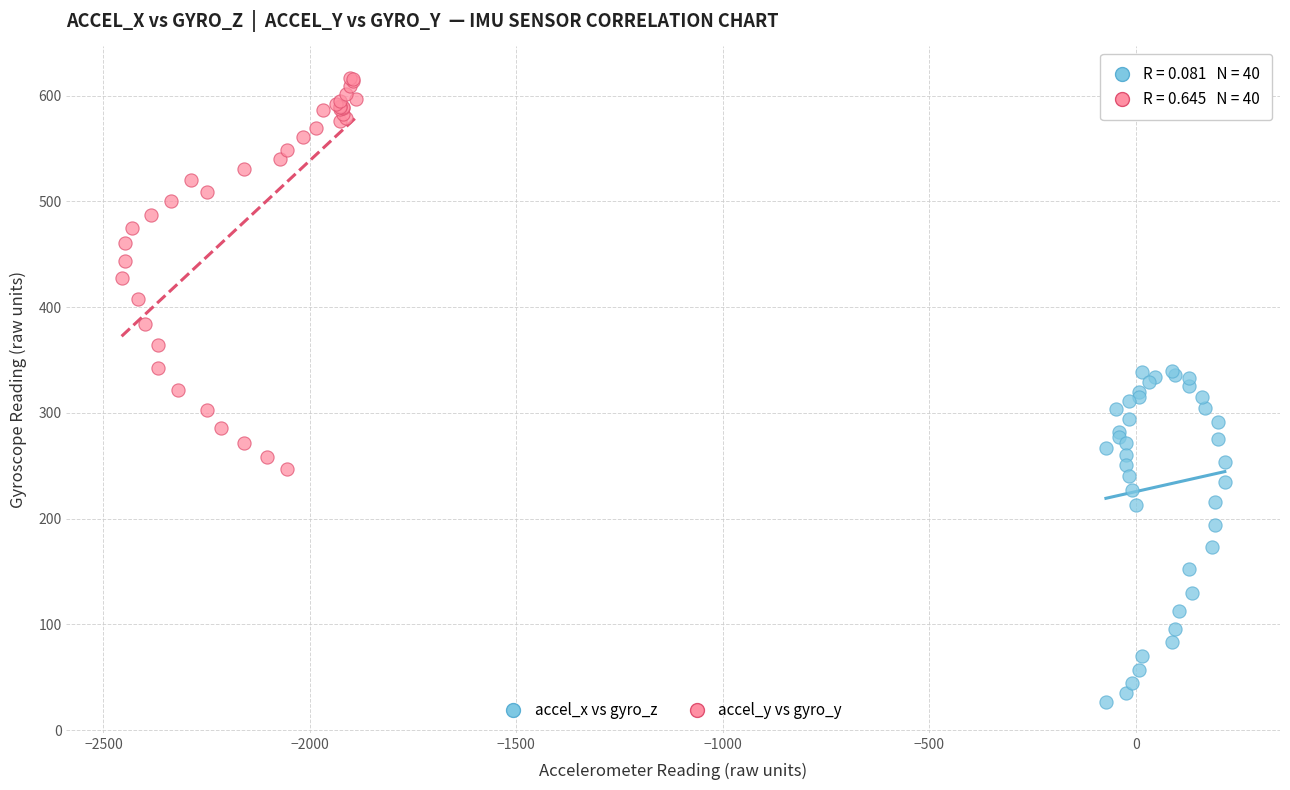

Which series contains the lowest Y value?

accel_x vs gyro_z